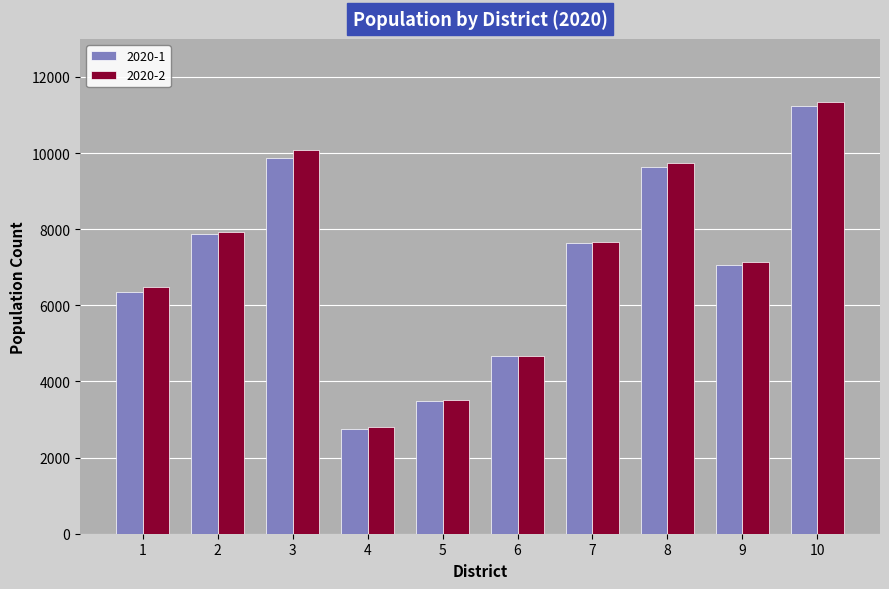

How many distinct data groups are displayed?

2